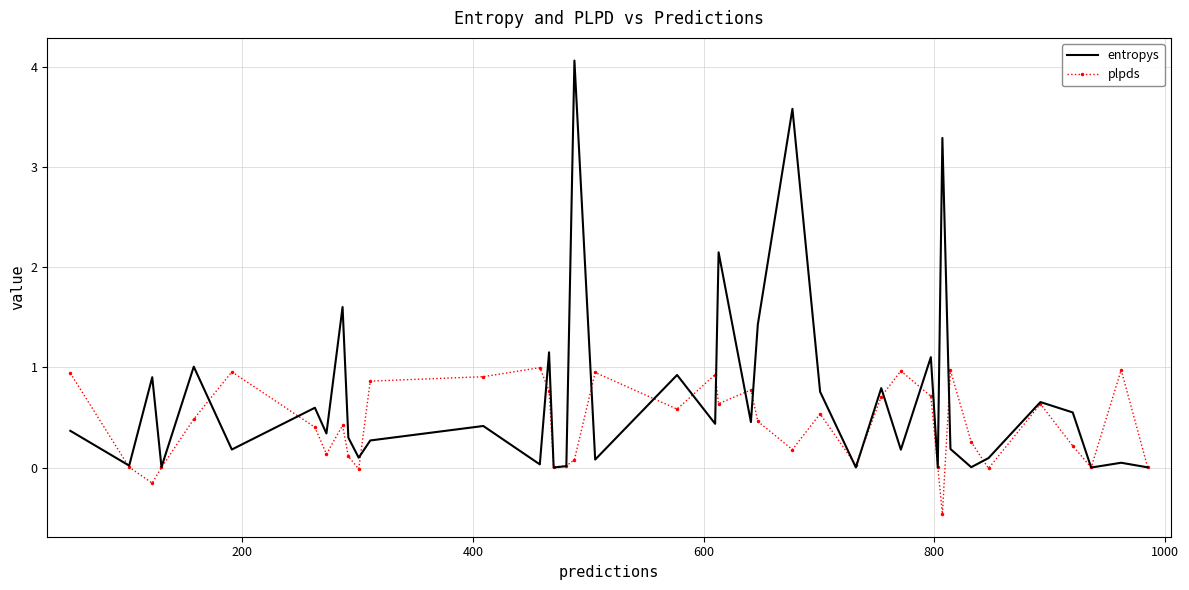

What is the maximum value for entropys?

4.1